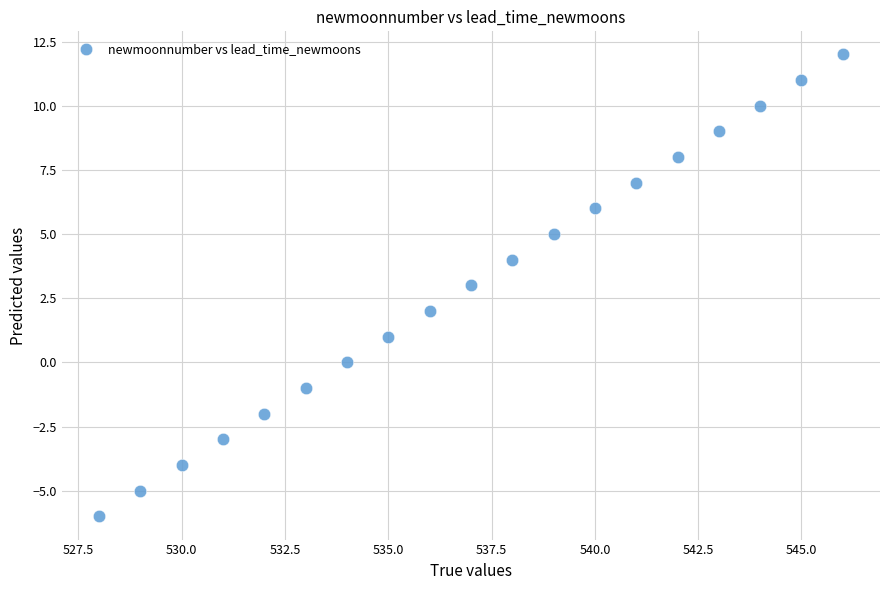

What is the range of Y values (max minus min)?

18